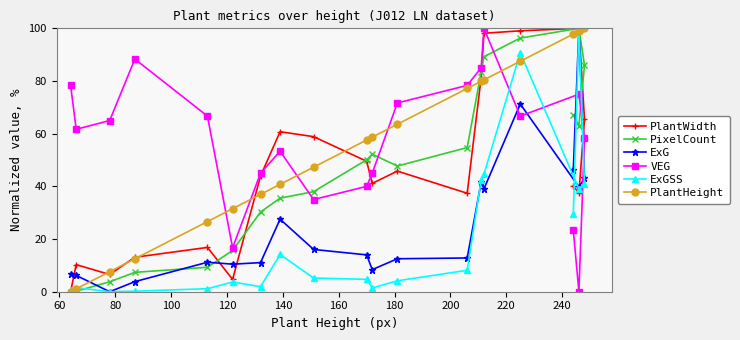

Is the value of VEG at 200 greater than the value of PixelCount at 220?

No